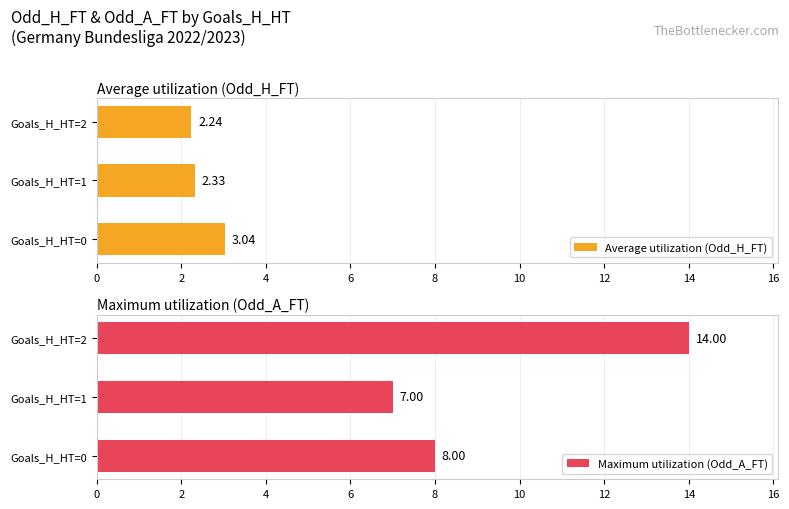

How many data points in Maximum utilization (Odd_A_FT) are less than 8?

1